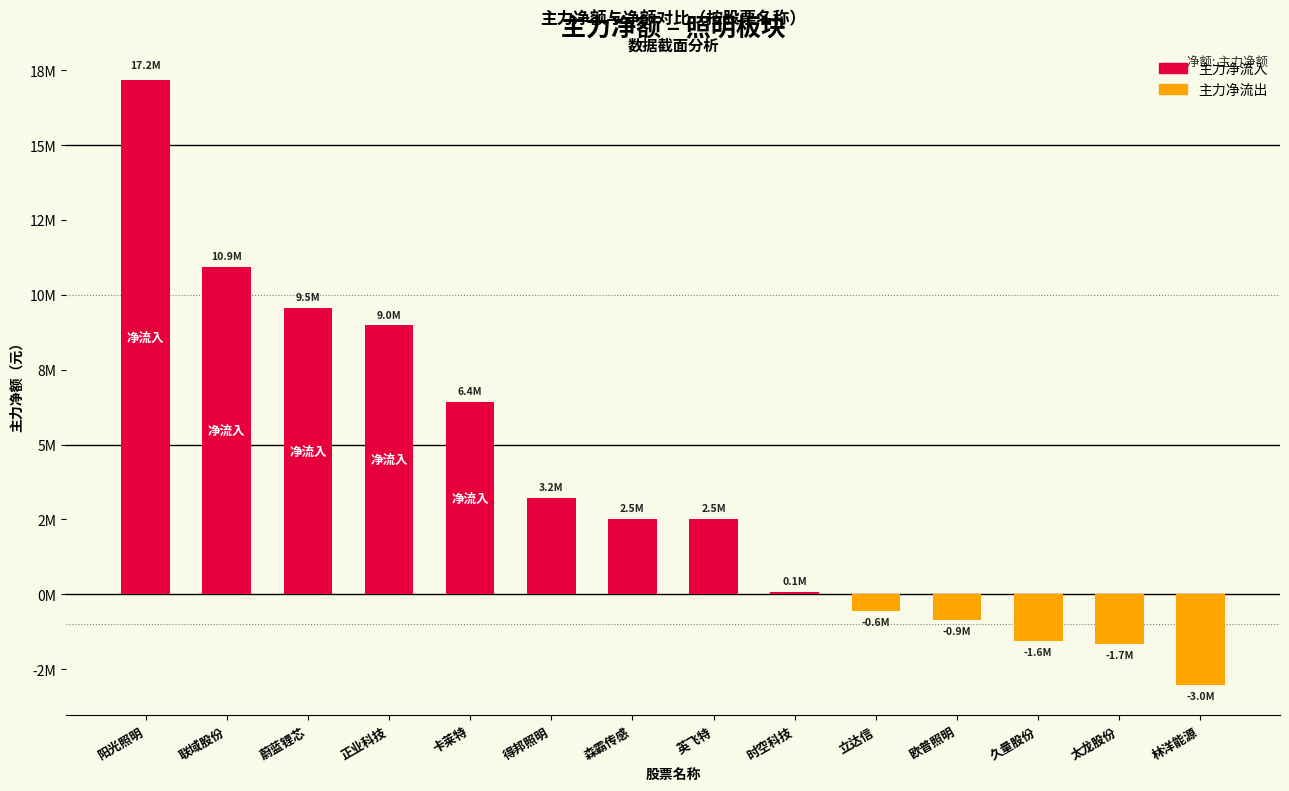

What is the label of the 13th bar from the left?

太龙股份